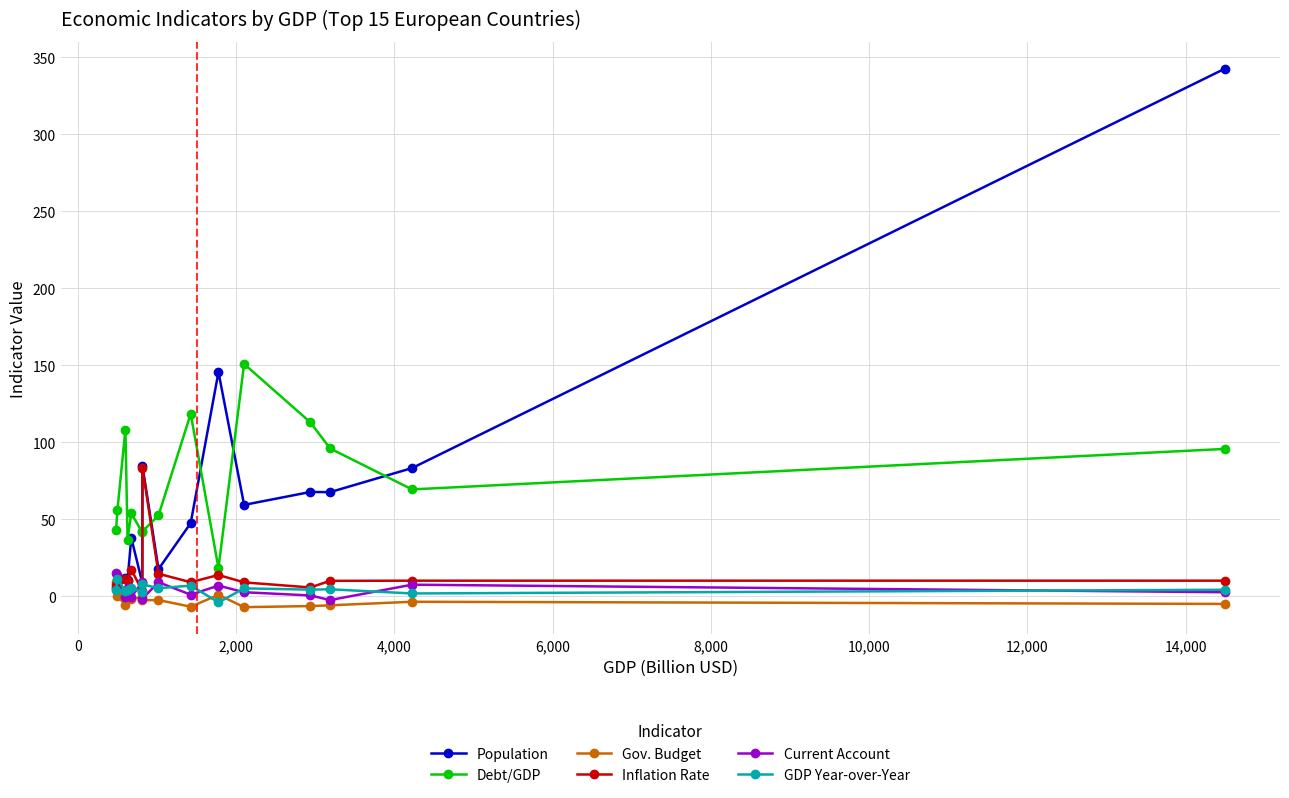

How many lines are shown in the chart?

6